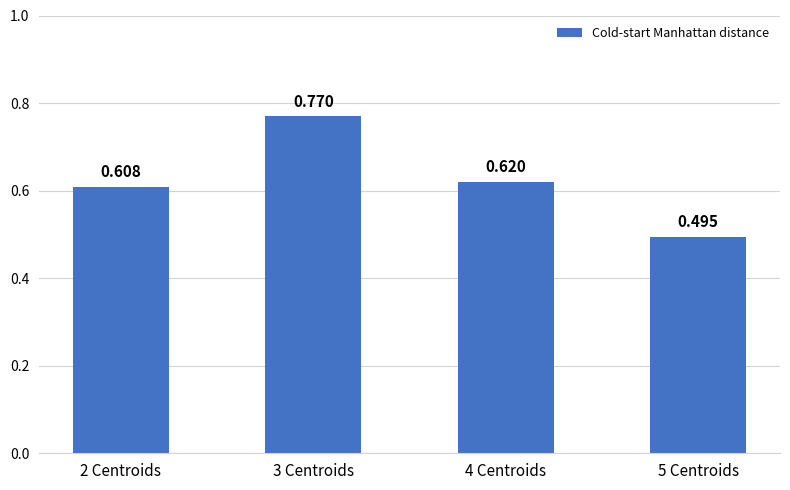

How many bars are there in total?

4